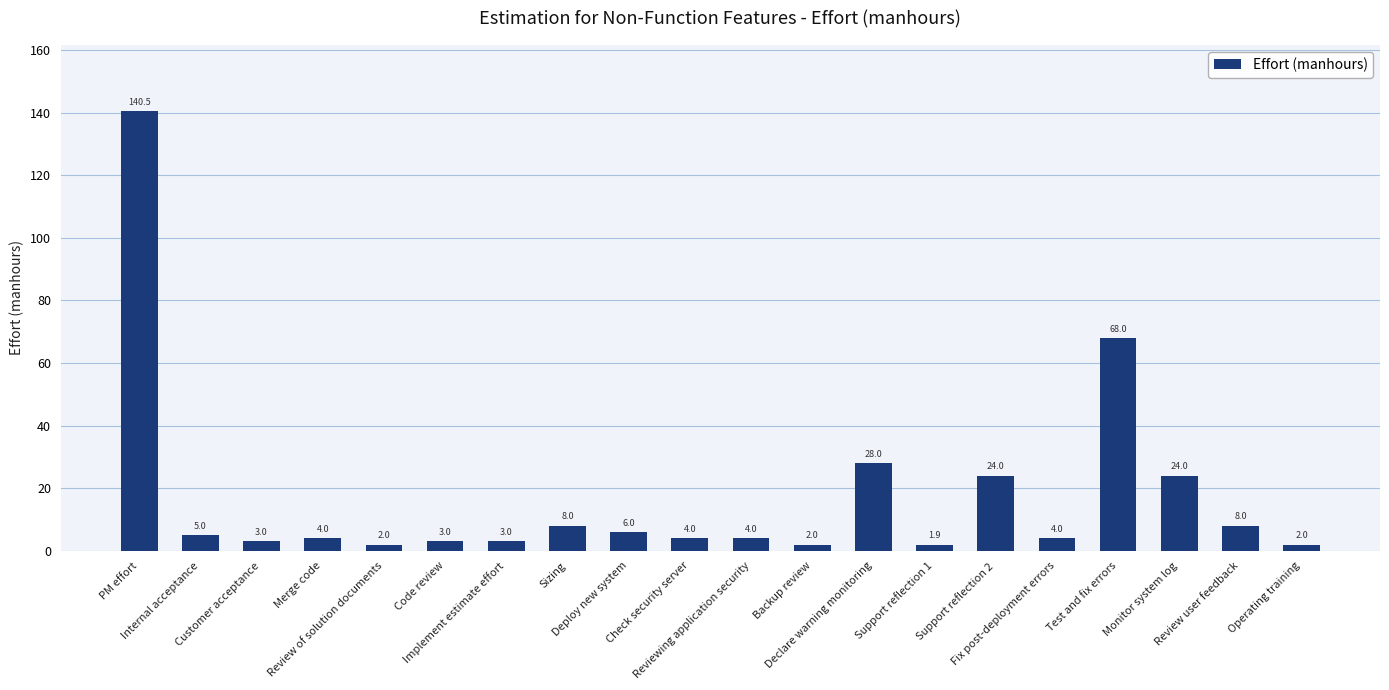

What is the greatest value displayed?

140.5